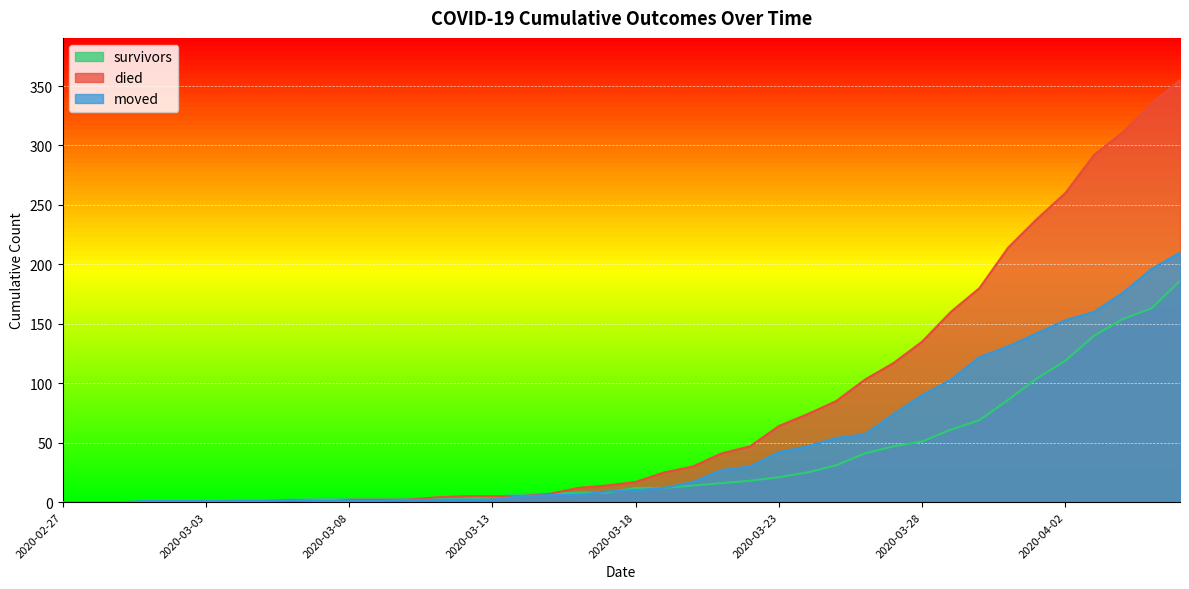

How many positive values does the moved series have?

37